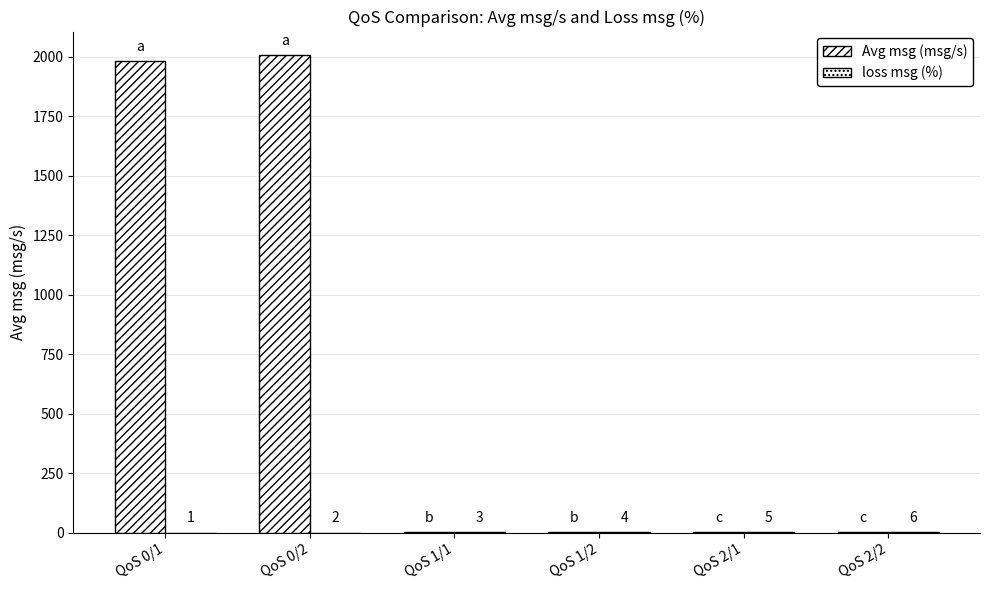

What is the difference between the Avg msg (msg/s) values at QoS 0/1 and QoS 2/1?

1978.9